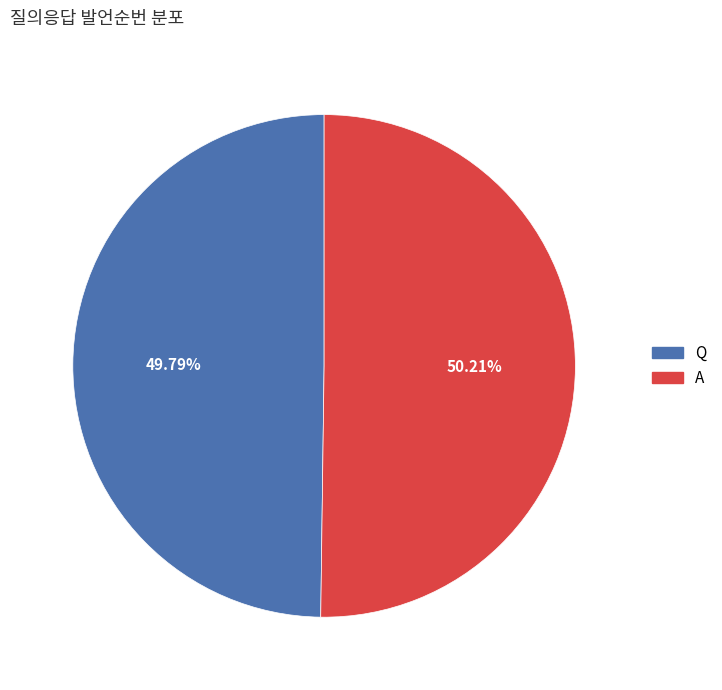

Is there any slice that represents more than half of the pie?

Yes